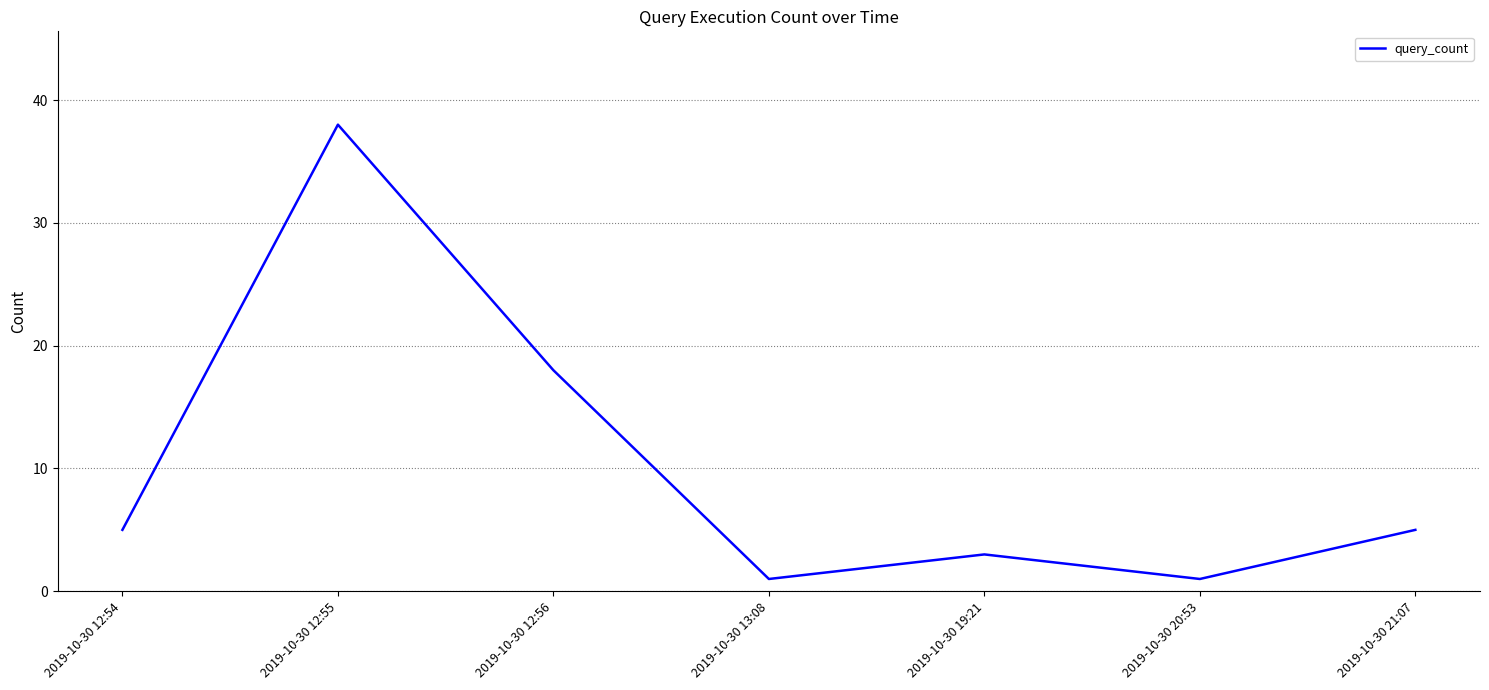

What is the ratio of the value at 2019-10-30 19:21 to the value at 2019-10-30 20:53?

3.0